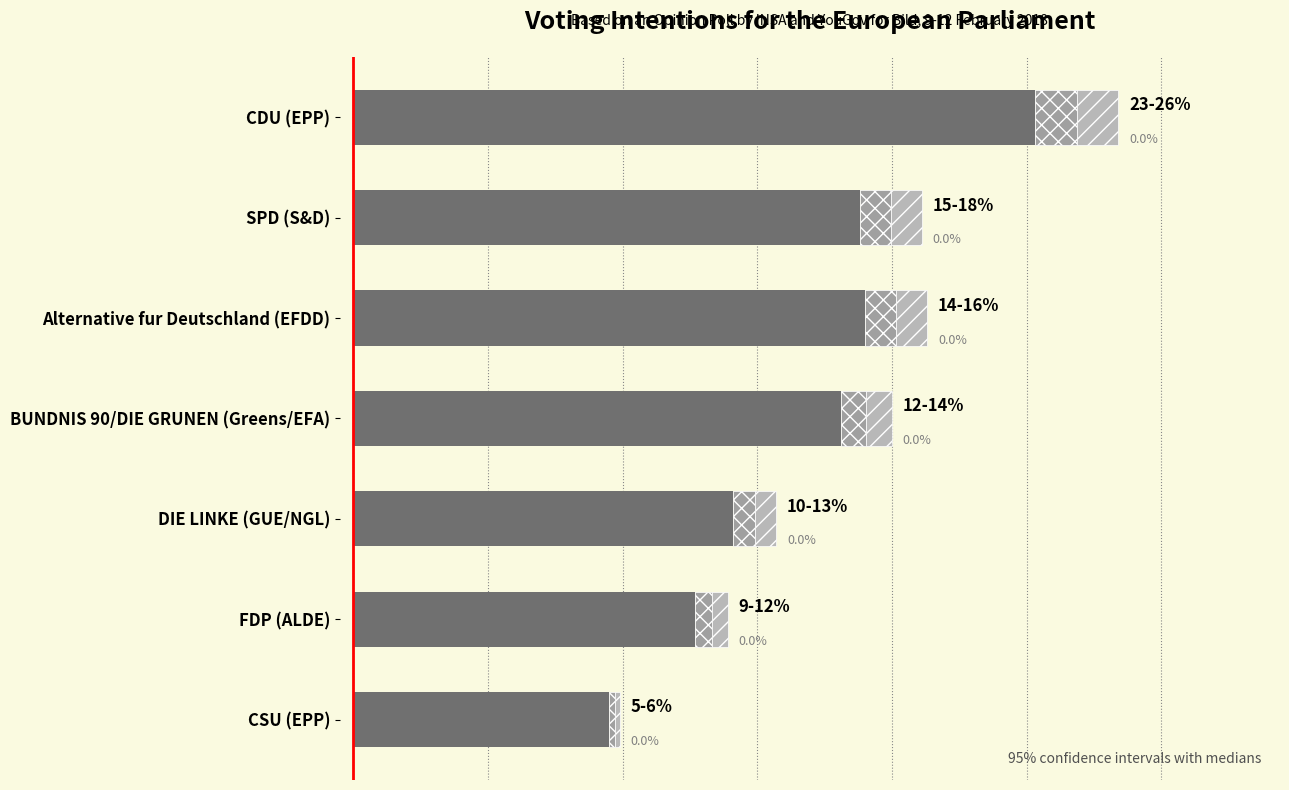

Reading right to left, transcribe all the data shown in this chart.

95	127	141	181	190	188	253